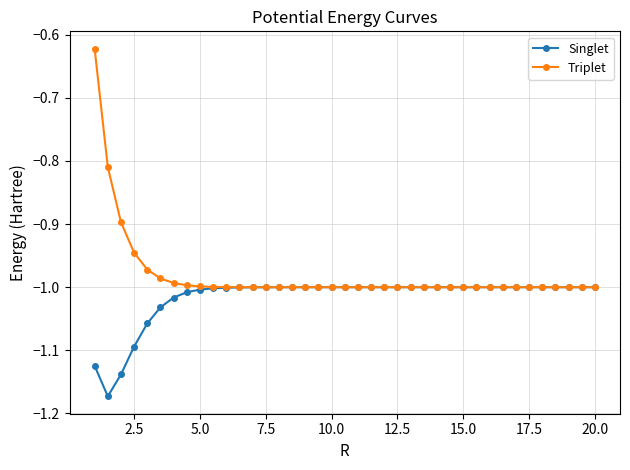

Which series has the largest total across all categories?

Triplet